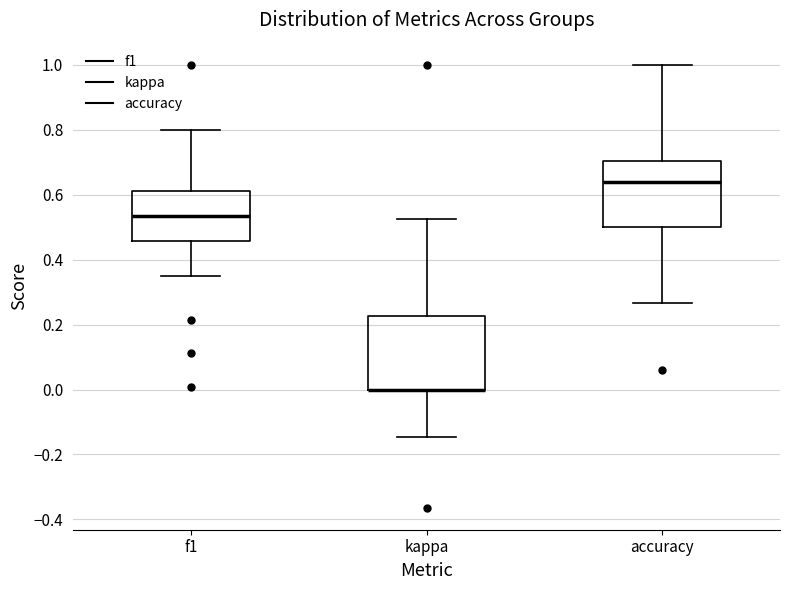

Reading left to right, transcribe this box plot: for each box, give where its median line is, the range the box spans, and where its two whiskers end, as read against the y-axis. The values are not printed on the chart, so give them approximately, as read against the axis.

f1: median 0.54, box 0.46 to 0.62, whiskers 0.36 to 0.80
kappa: median 0.00 (drawn on the box's lower edge), box 0.00 to 0.22, whiskers -0.14 to 0.52
accuracy: median 0.64, box 0.50 to 0.70, whiskers 0.26 to 1.00